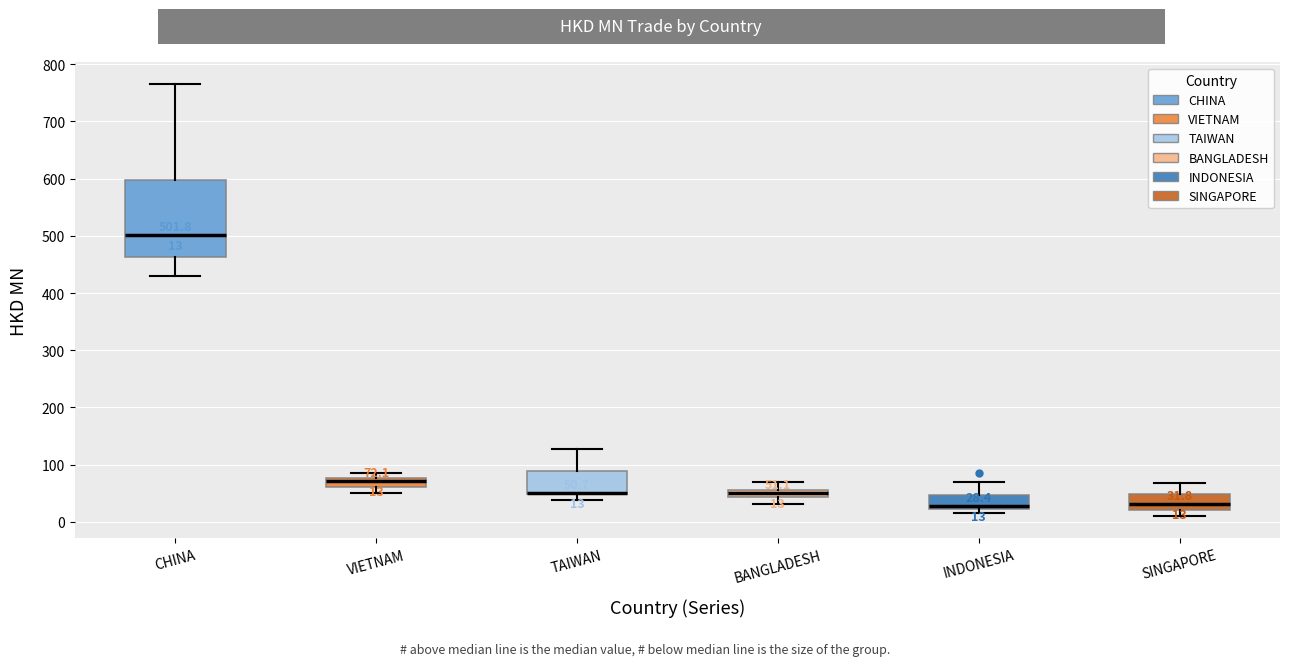

Comparing the boxes themselves (not the whiskers), which one is the tallest?

CHINA